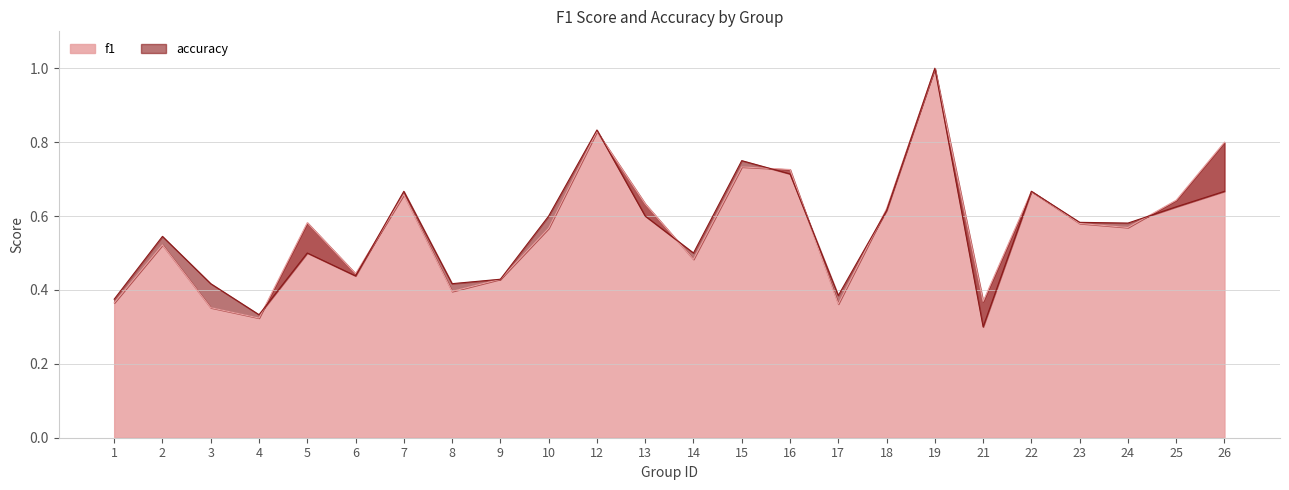

What is the difference between the maximum and minimum values in the accuracy series?

0.7